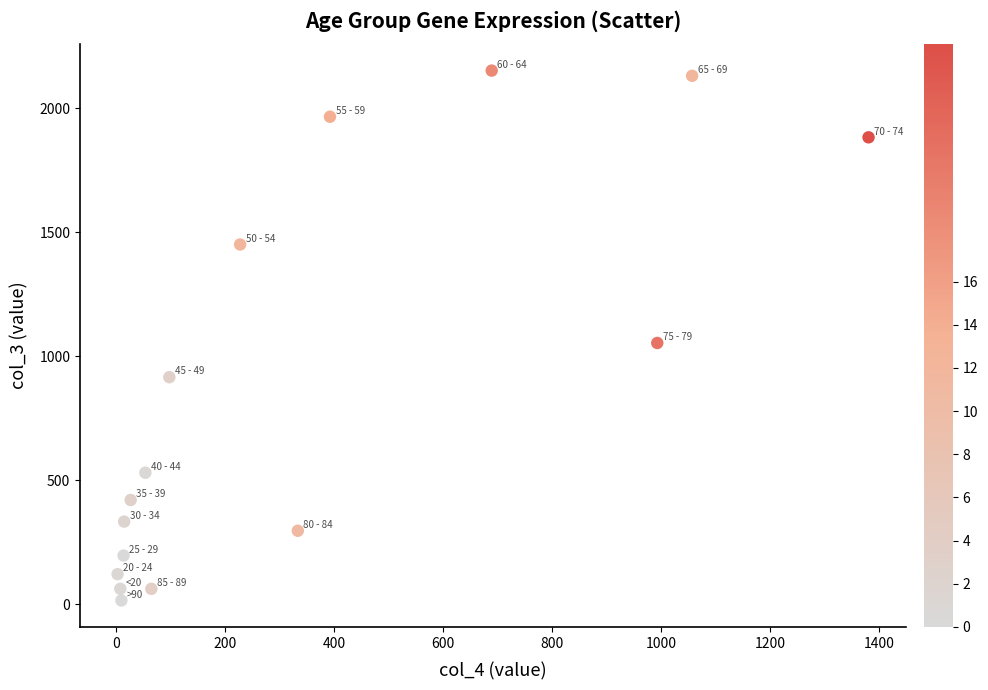

What Y value in the scatter plot is closest to 1083?

1053